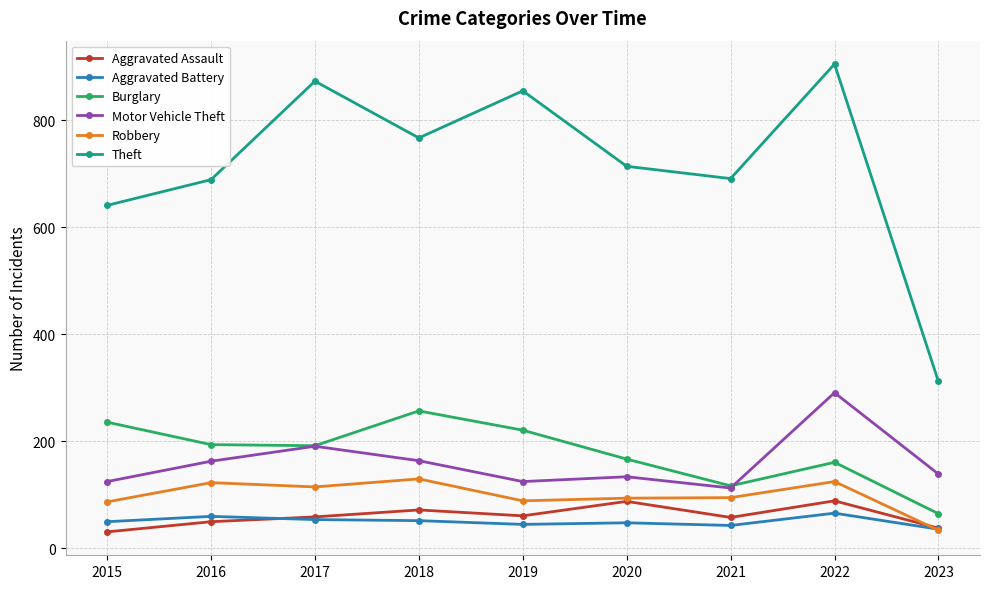

What is the minimum value for Motor Vehicle Theft?

113